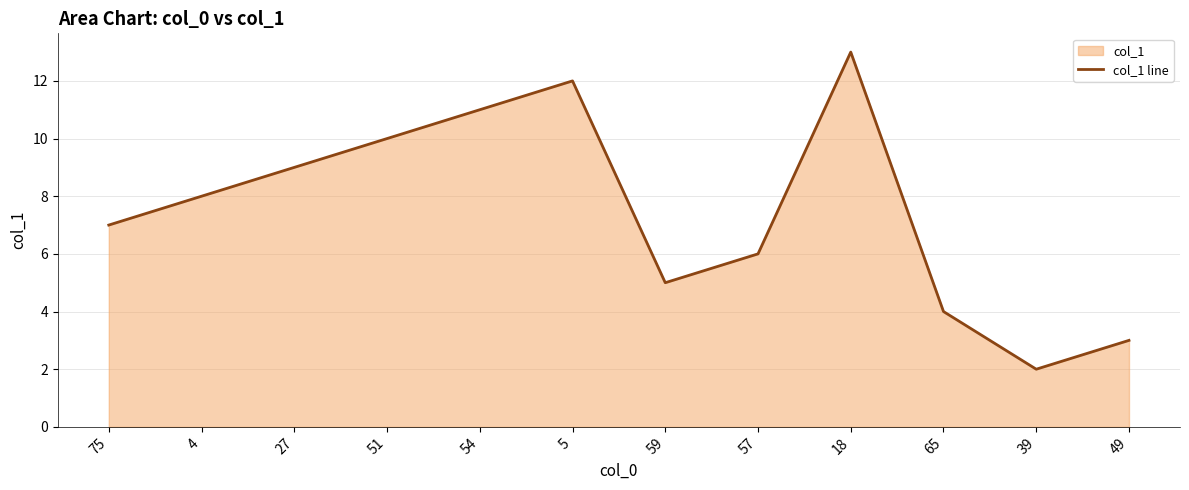

At which category does the data reach its first local valley?

59